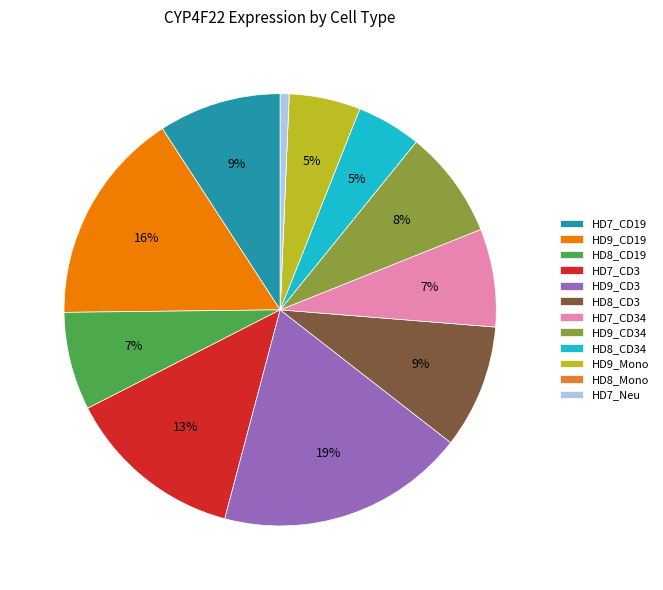

Does HD8_CD19 account for over 50% of the chart?

No